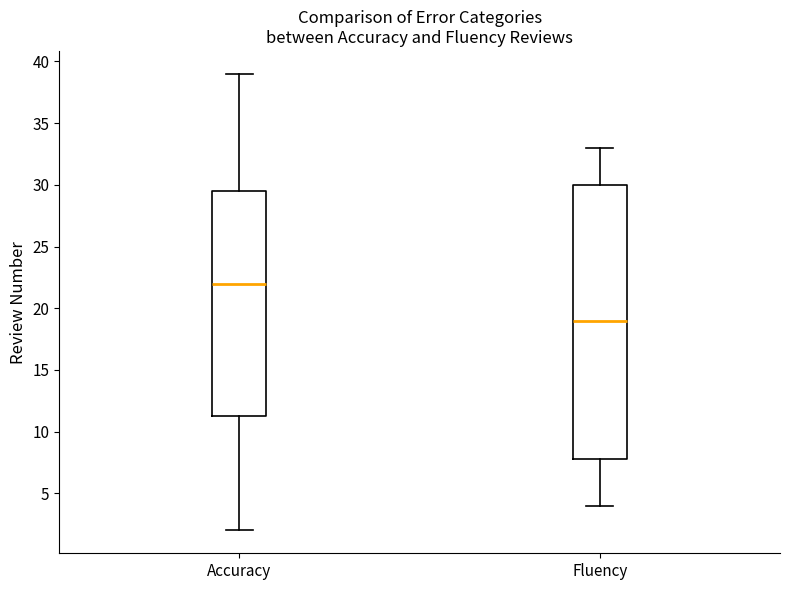

Comparing the boxes themselves (not the whiskers), which one is the tallest?

Fluency